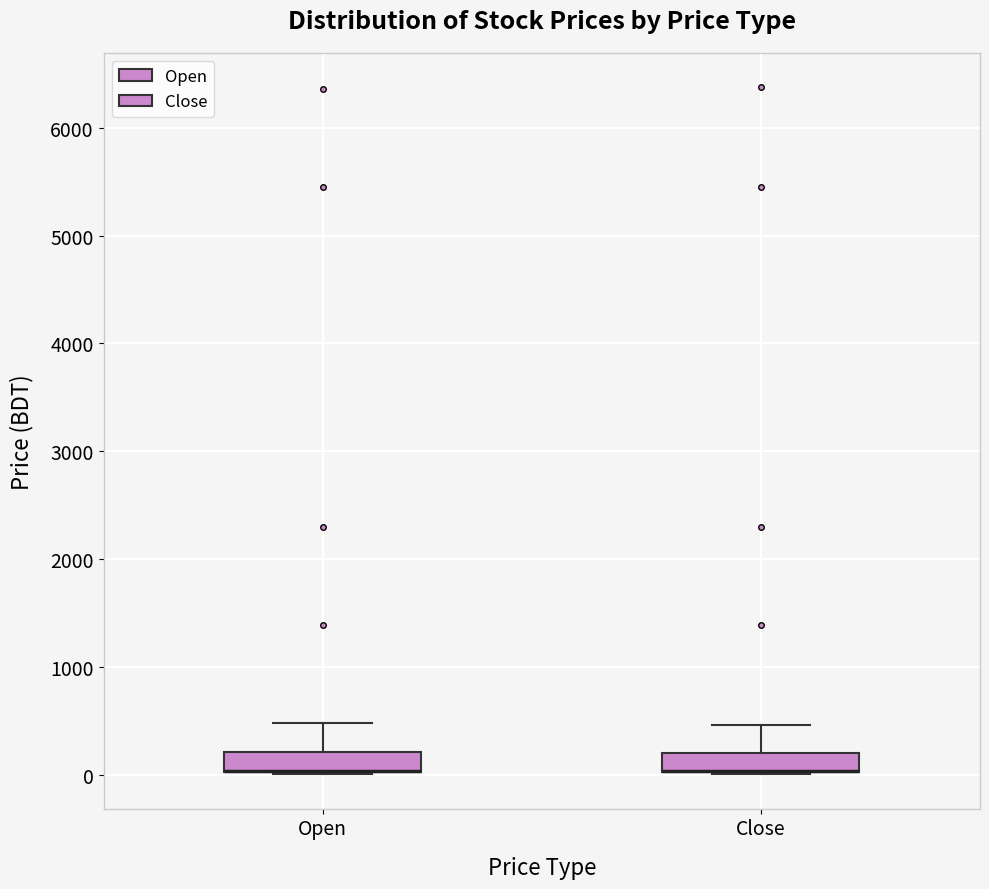

Where is the lower edge of the box for Close on the y-axis? The values are not printed on the chart, so give them approximately, as read against the axis.

0